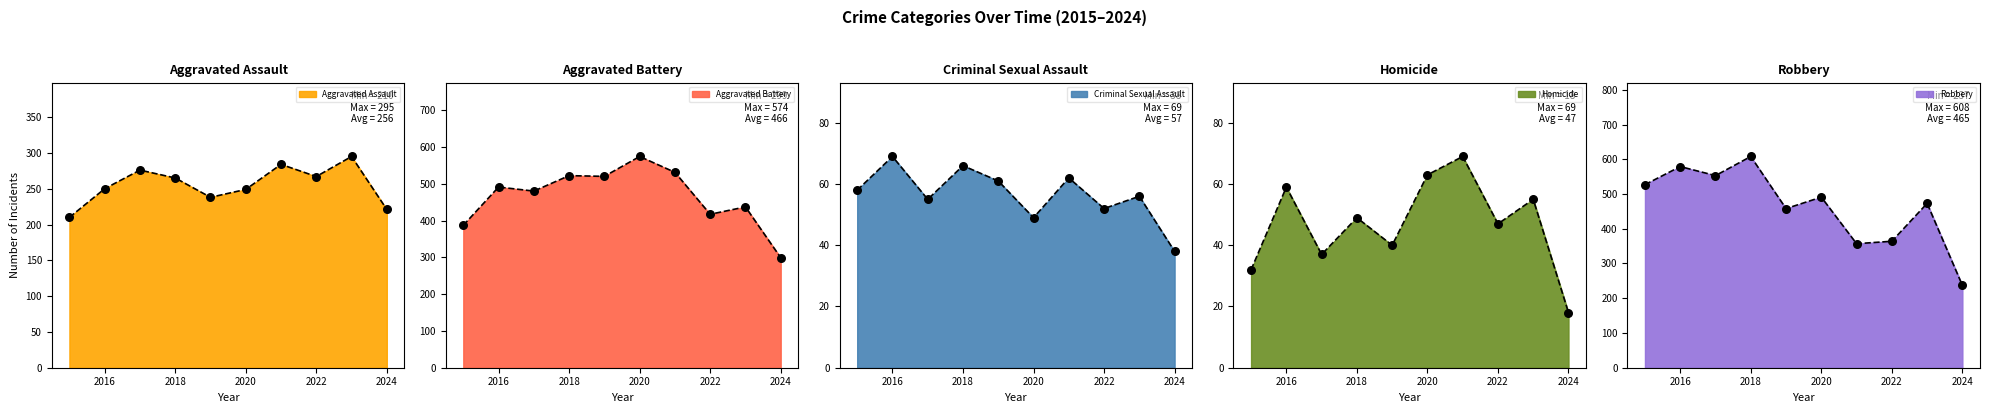

Which series contains the highest Y value?

Robbery